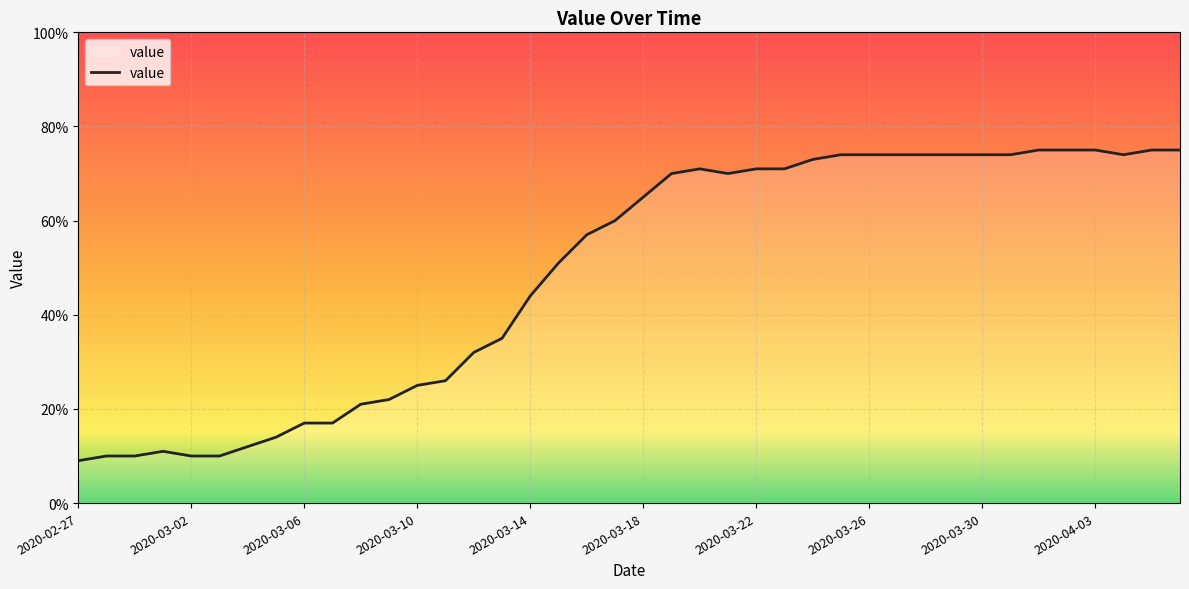

Is this an area chart (filled region under the line)?

No